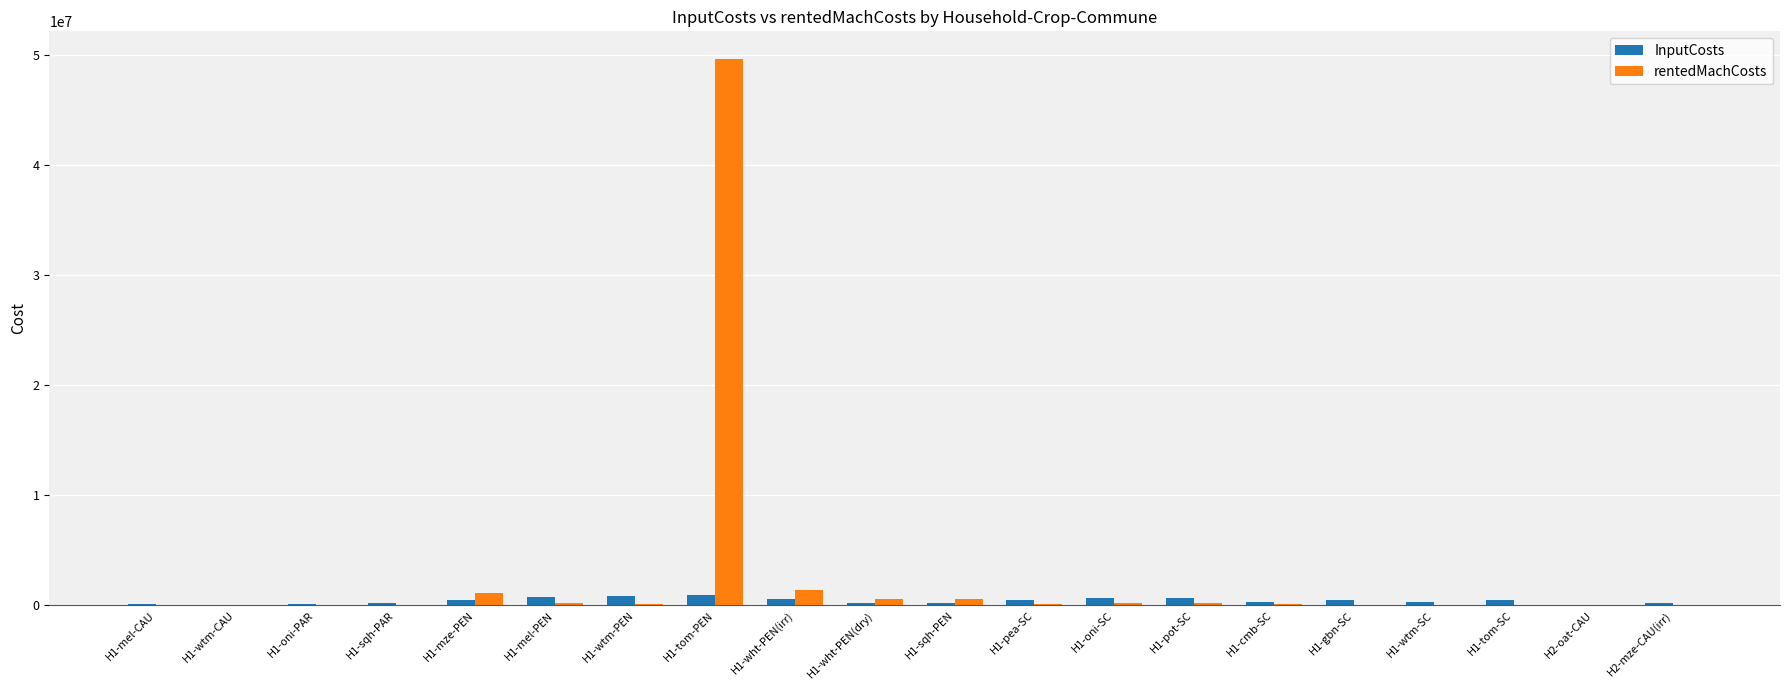

What is the sum of the rentedMachCosts values at H1-tom-SC and H1-tom-PEN?

49632500